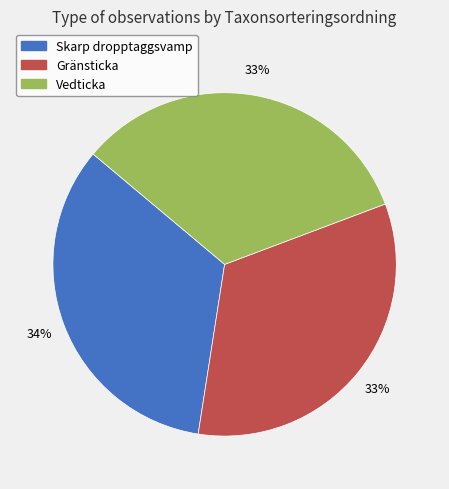

What is the ratio of the value at Vedticka to the value at Skarp dropptaggsvamp?

1.0